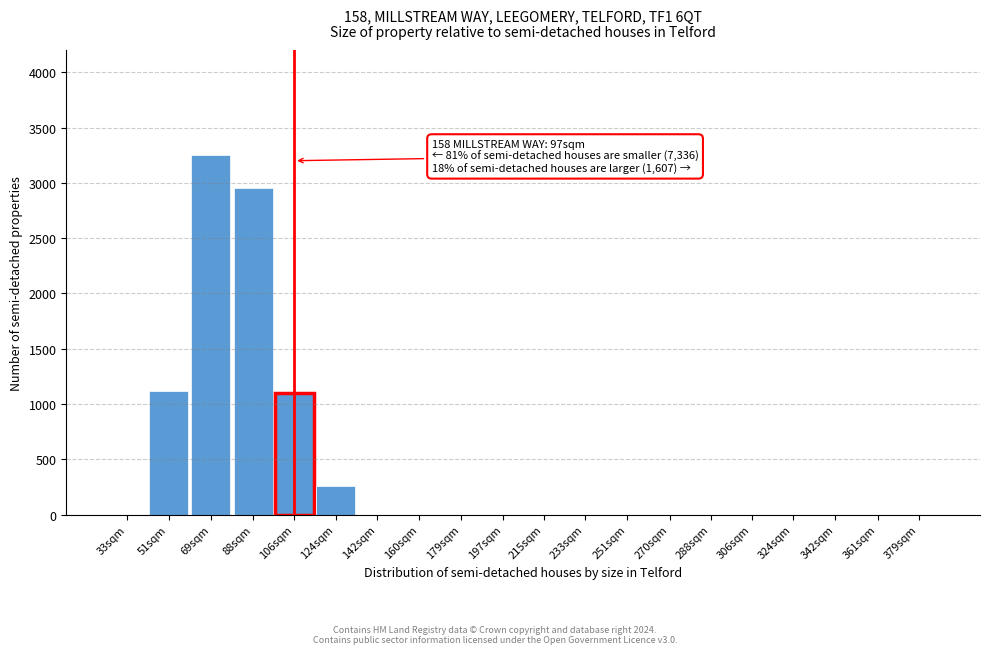

Reading left to right, what are all the values shown in this chart?

33sqm=0	51sqm=1120	69sqm=3250	88sqm=2950	106sqm=1100	124sqm=260	142sqm=0	160sqm=0	179sqm=0	197sqm=0	215sqm=0	233sqm=0	251sqm=0	270sqm=0	288sqm=0	306sqm=0	324sqm=0	342sqm=0	361sqm=0	379sqm=0